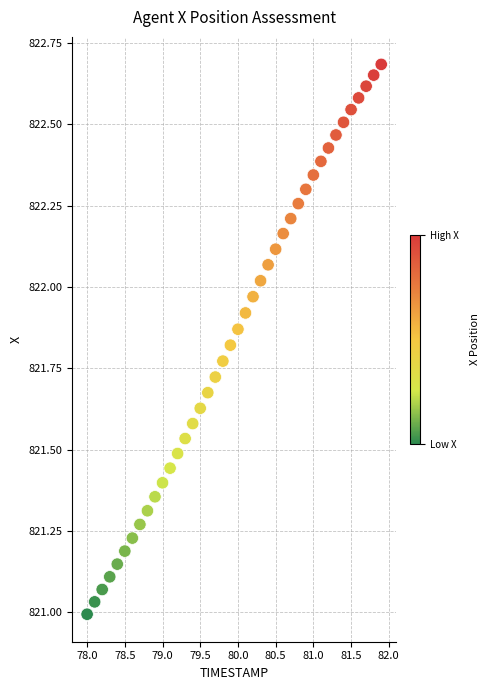

What is the range of Y values (max minus min)?

1.7